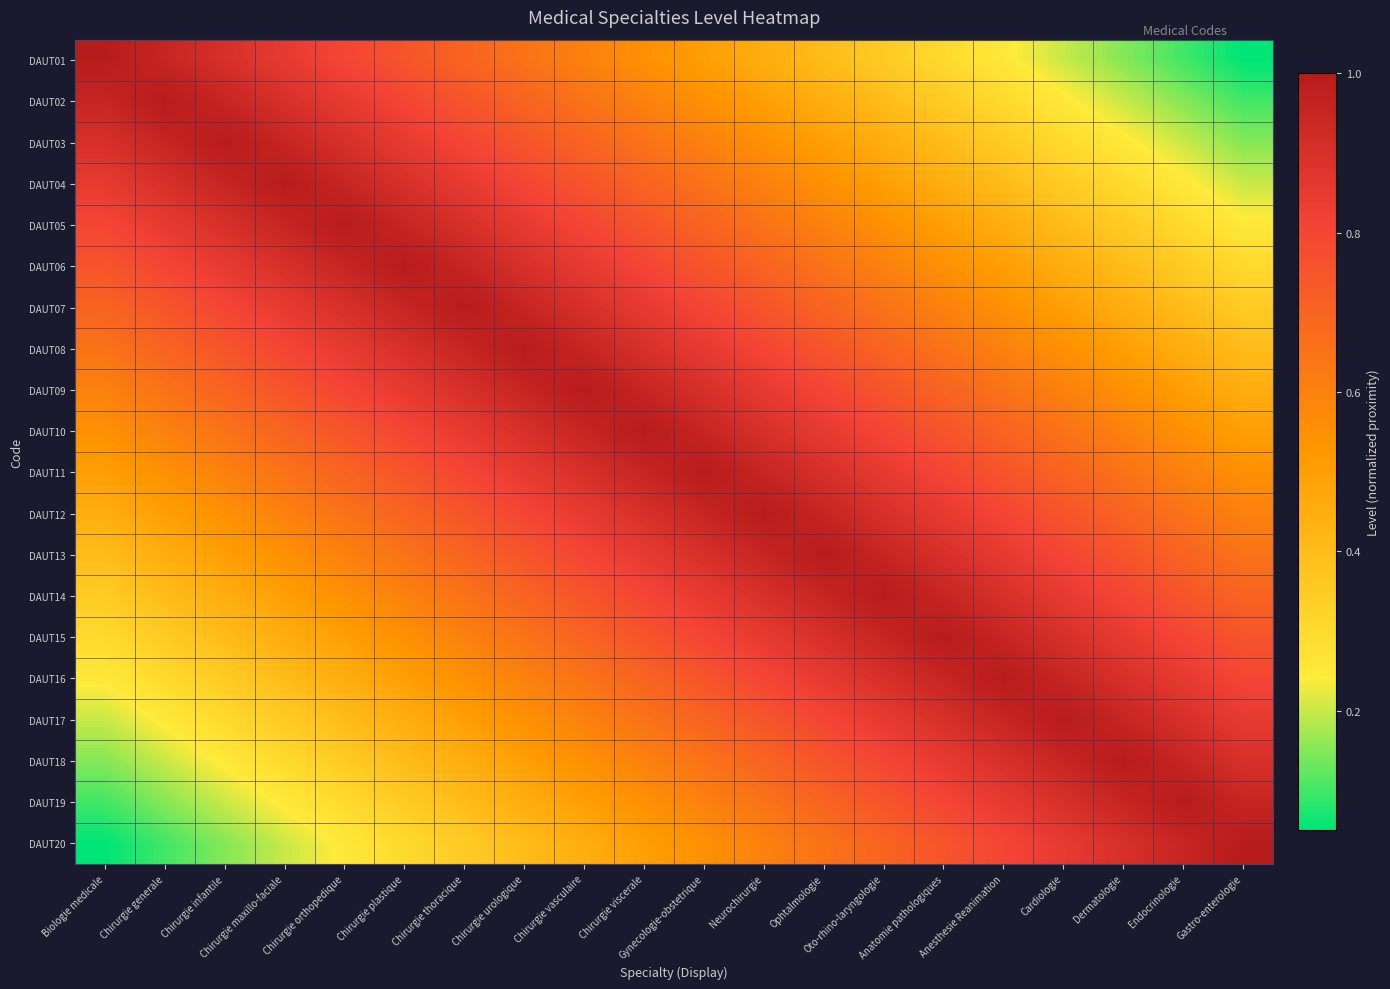

At which category is the sum across all series the highest?

Chirurgie viscerale